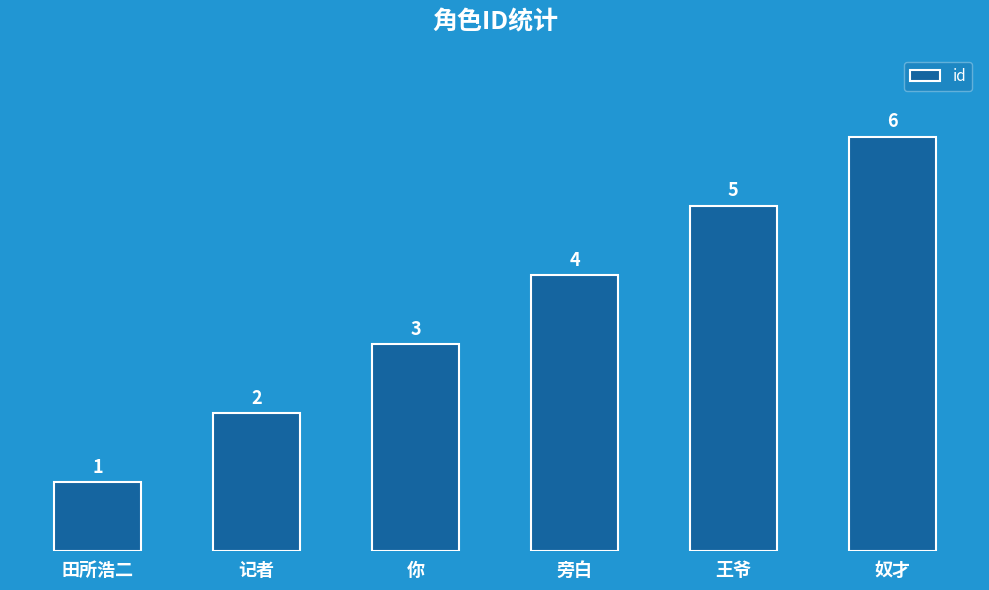

What is the change in value from 田所浩二 to 奴才?

+5